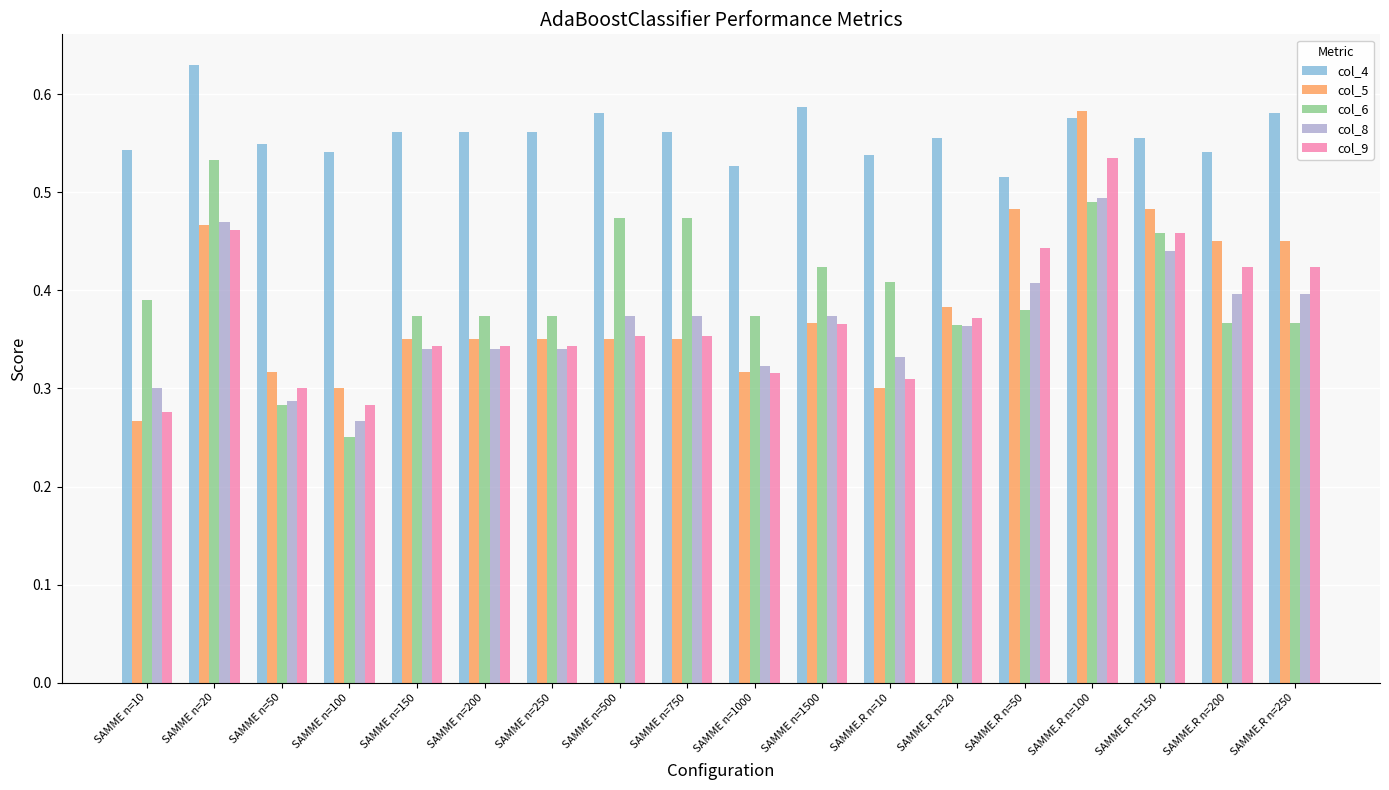

How many groups of bars are there?

18